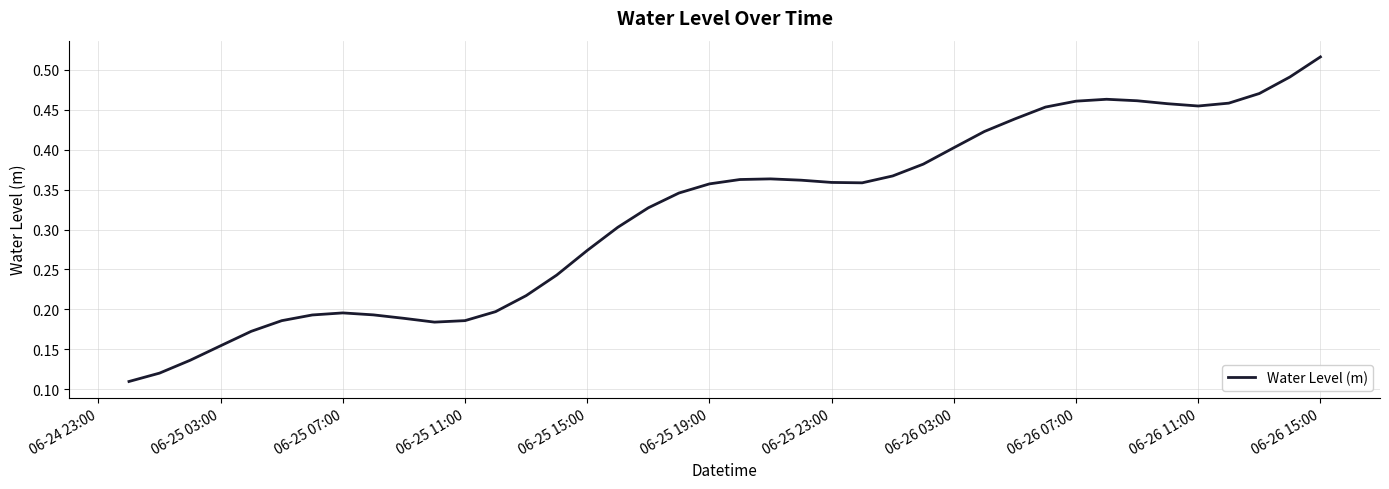

At which category does the chart reach its peak across all series?

06-26 15:00